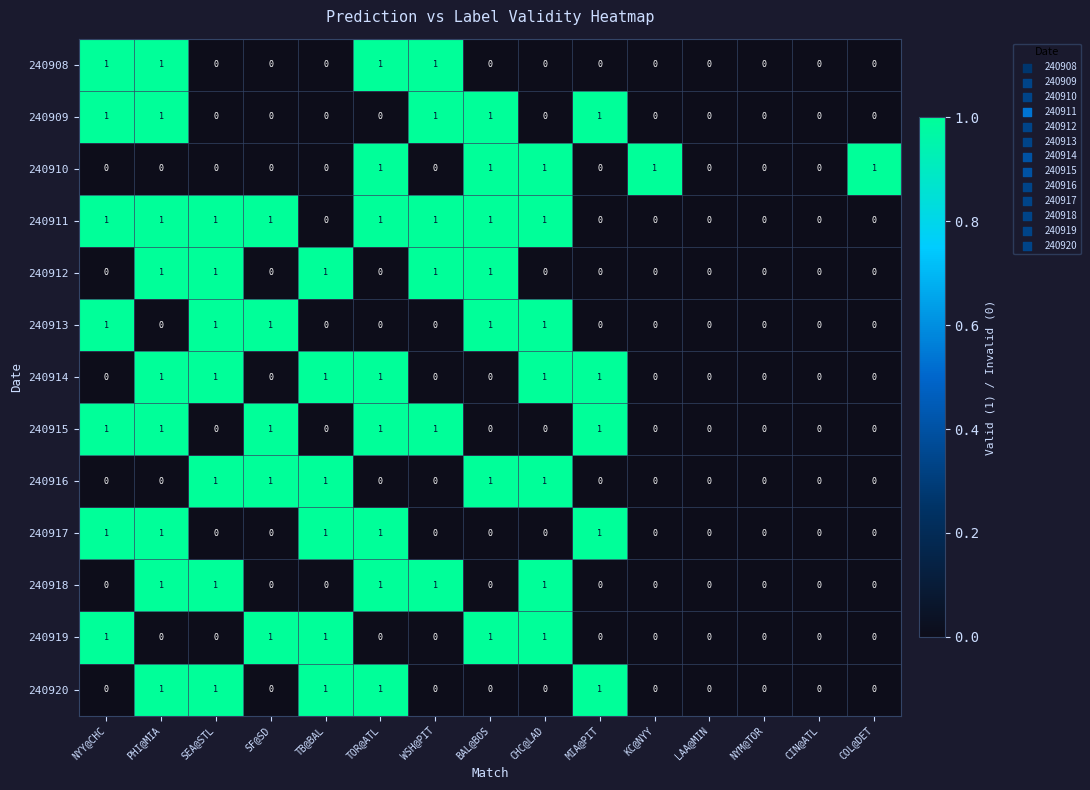

What is the difference between the highest and lowest values at CHC@LAD?

1